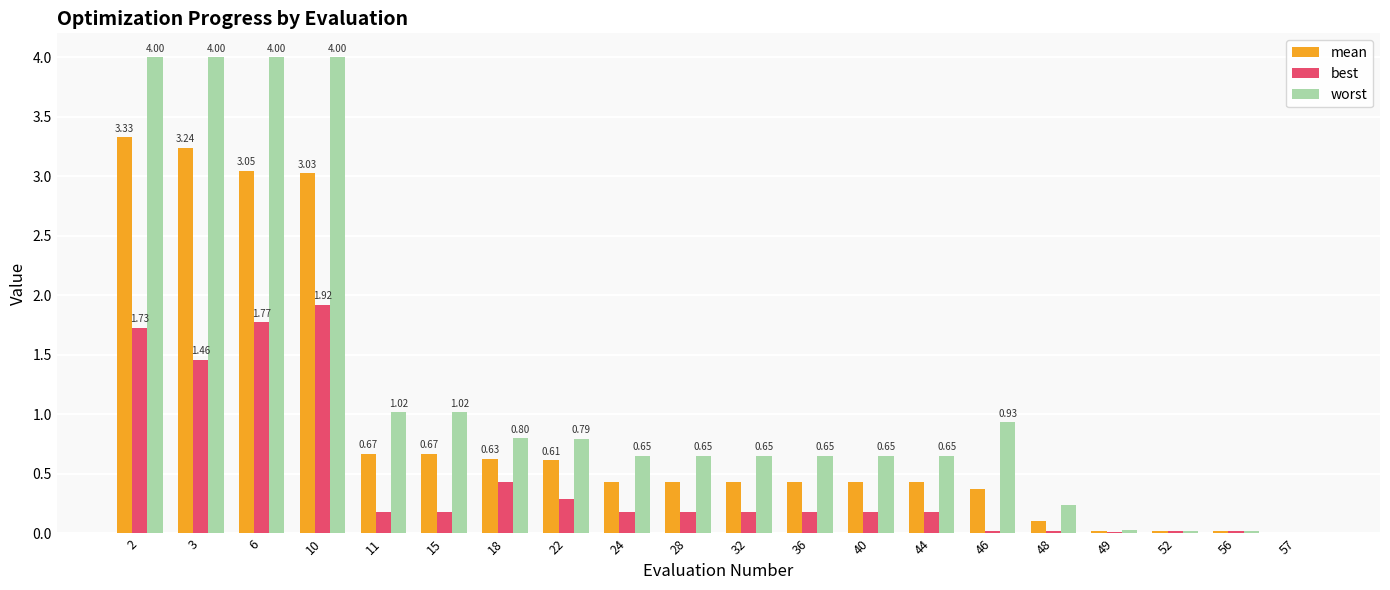

How many groups of bars are there?

20